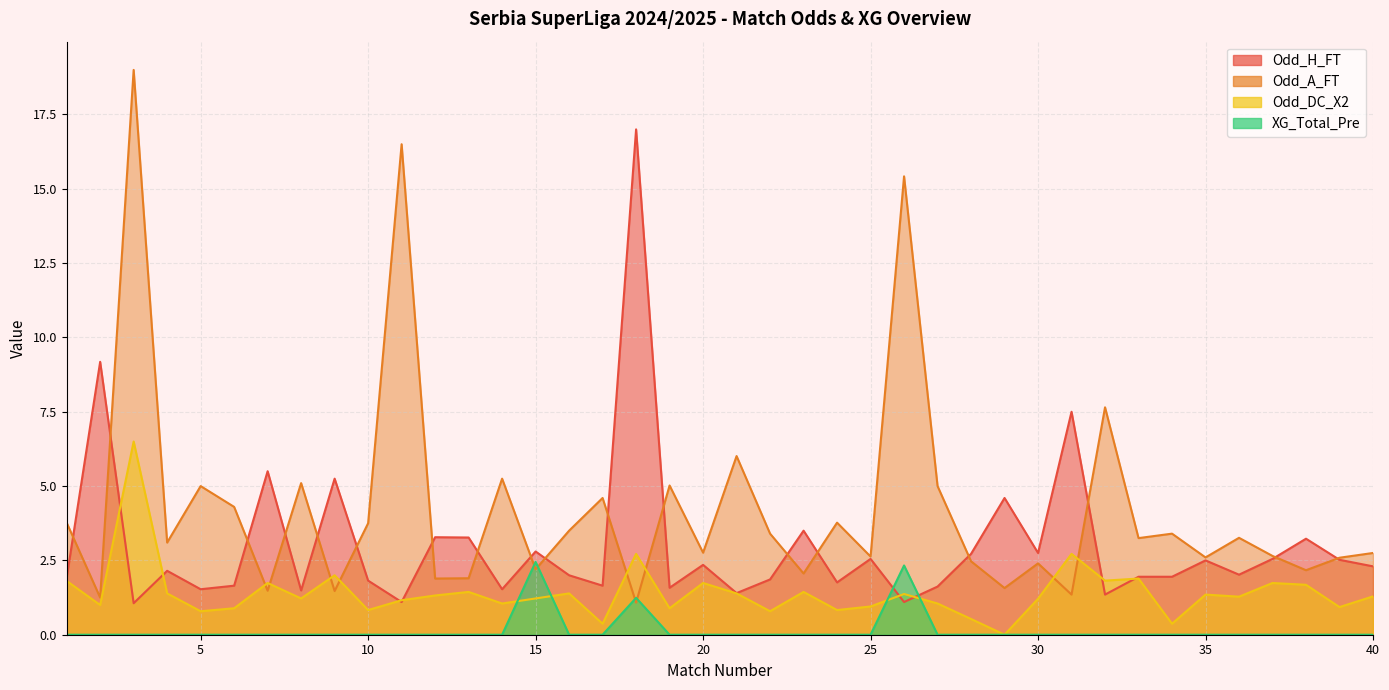

True or false: Odd_A_FT has a value of 1.3 at 15.

False